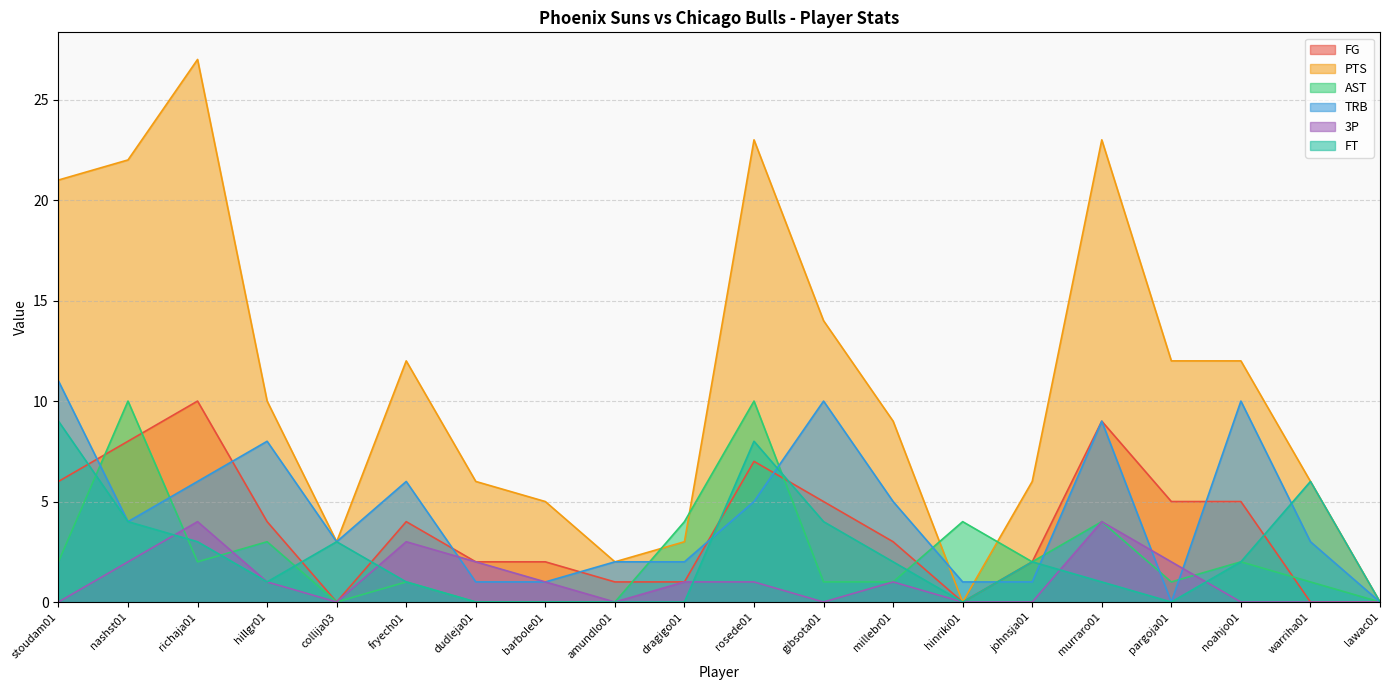

What is the difference between the TRB values at hillgr01 and dudleja01?

7